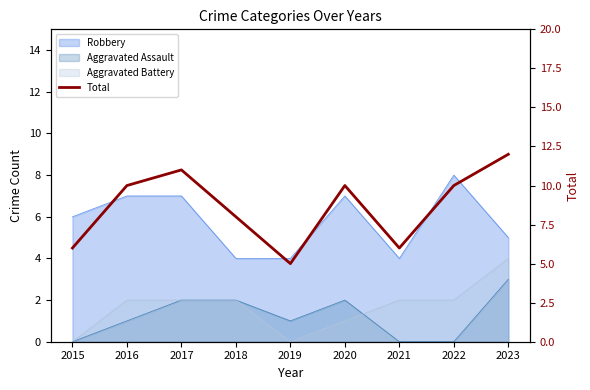

At which label does the data first exceed 10?

2017